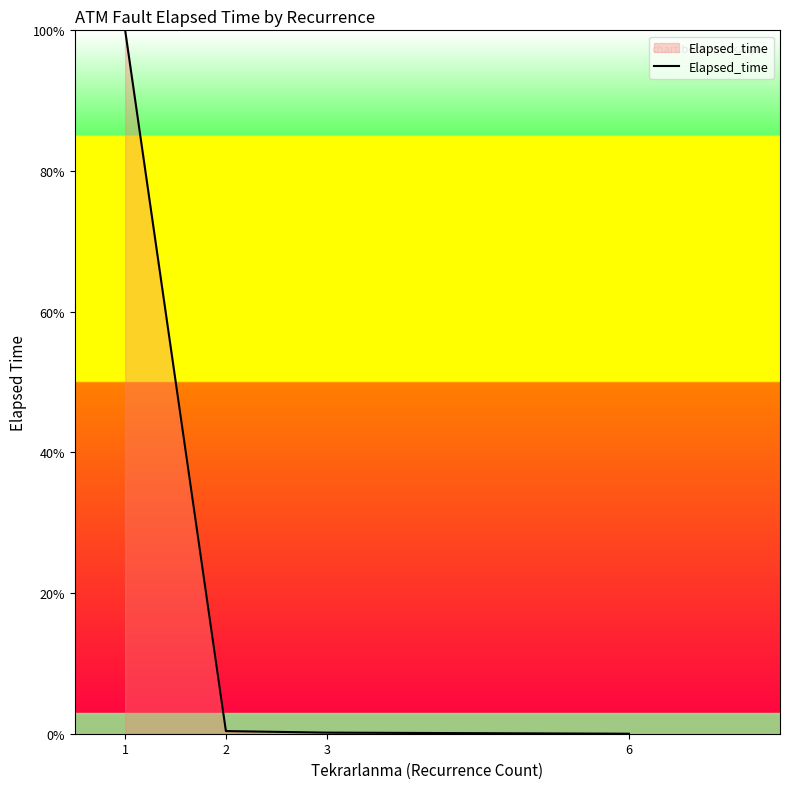

Between 1 and 2, which is larger?

1